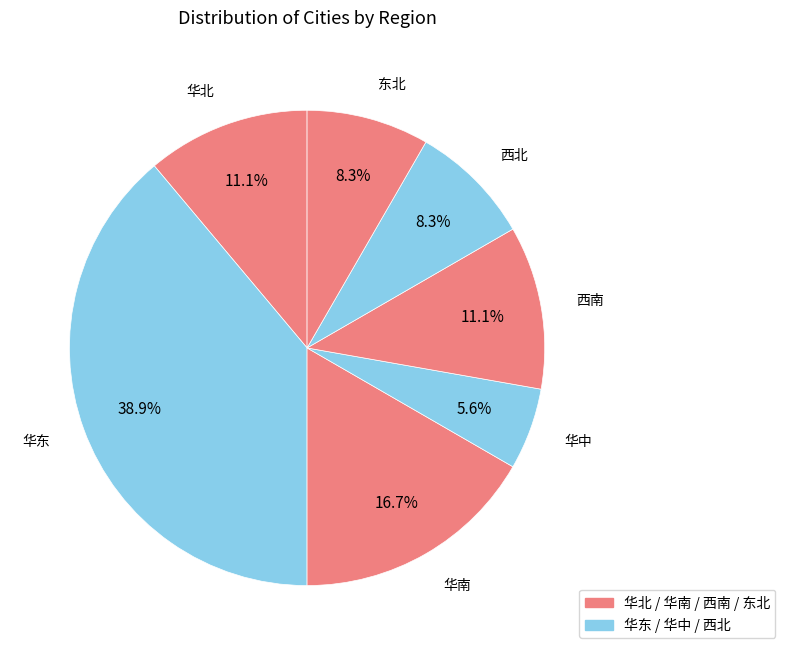

Count the number of slices in the pie.

7